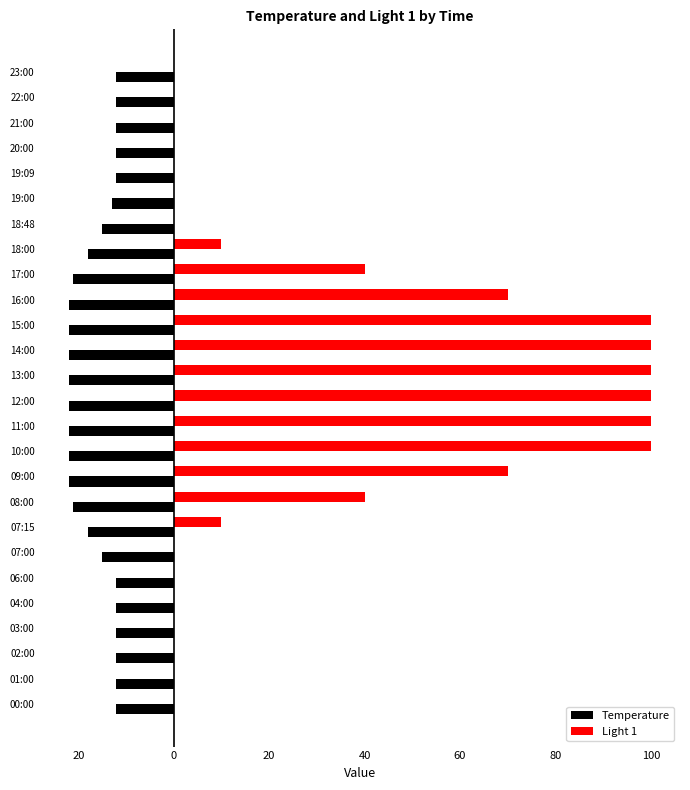

What are all the series names shown in the legend?

Temperature, Light 1